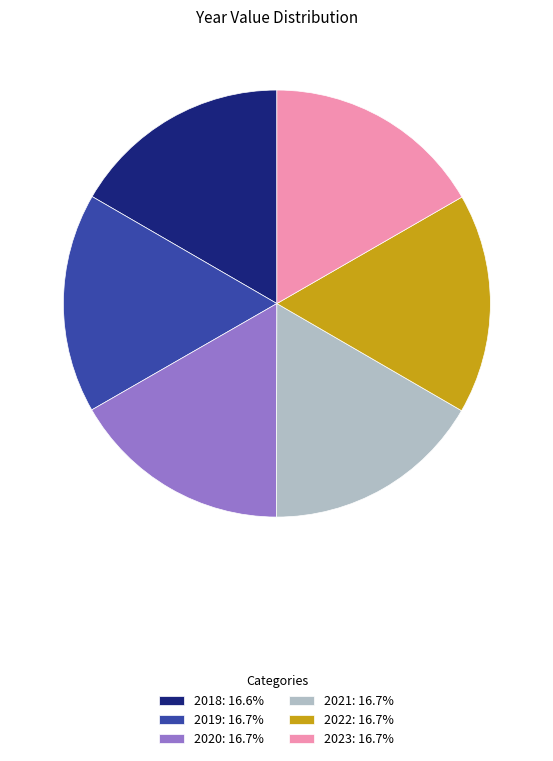

Approximately how many times larger is the value at 2020: 16.7% compared to 2022: 16.7%?

1.0